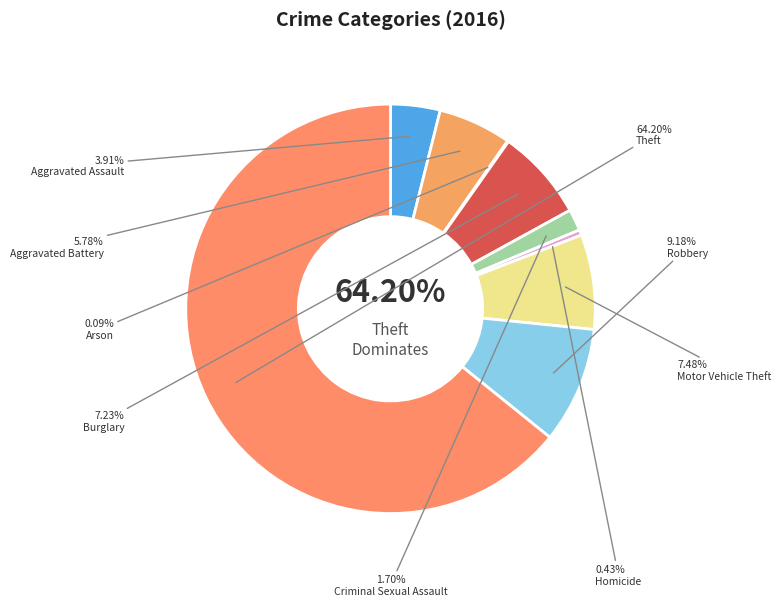

To the nearest percent, what portion does Criminal Sexual Assault represent?

2%